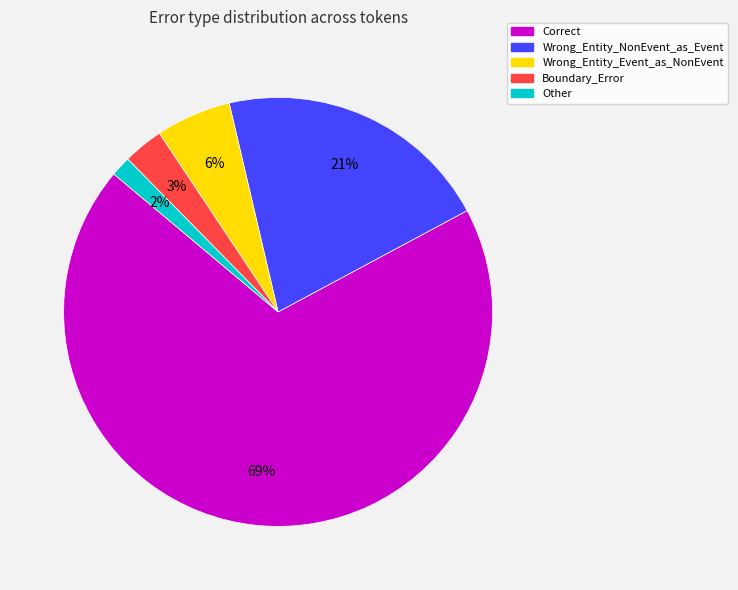

To the nearest percent, what is the average slice percentage?

20%